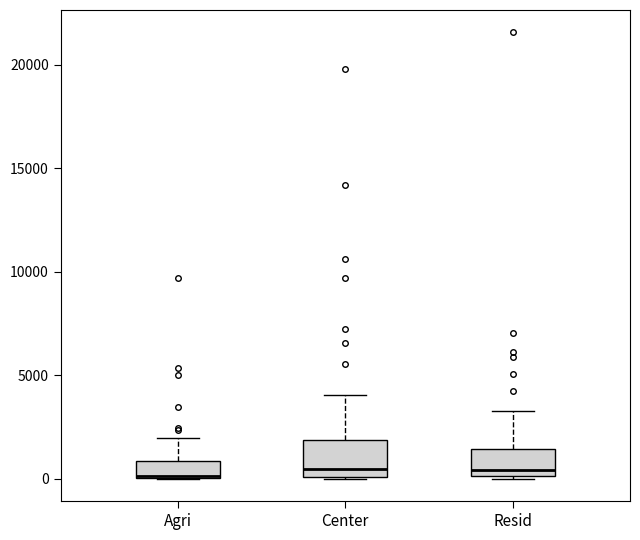

Reading left to right, read every box against the y-axis: the position of its median line, the range the box covers, and the ends of its whiskers. The values are not printed on the chart, so give them approximately, as read against the axis.

Agri: median 0, box 0 to 1000, whiskers 0 to 2000
Center: median 500, box 0 to 2000, whiskers 0 to 4000
Resid: median 500, box 0 to 1500, whiskers 0 to 3500